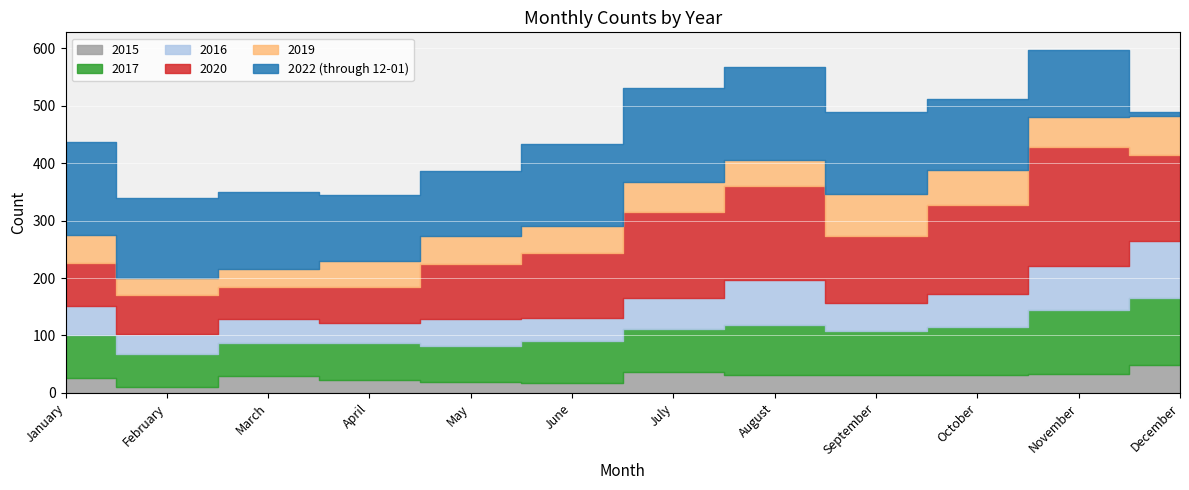

What is the value of the 2020 point at the 5th from the left?

96